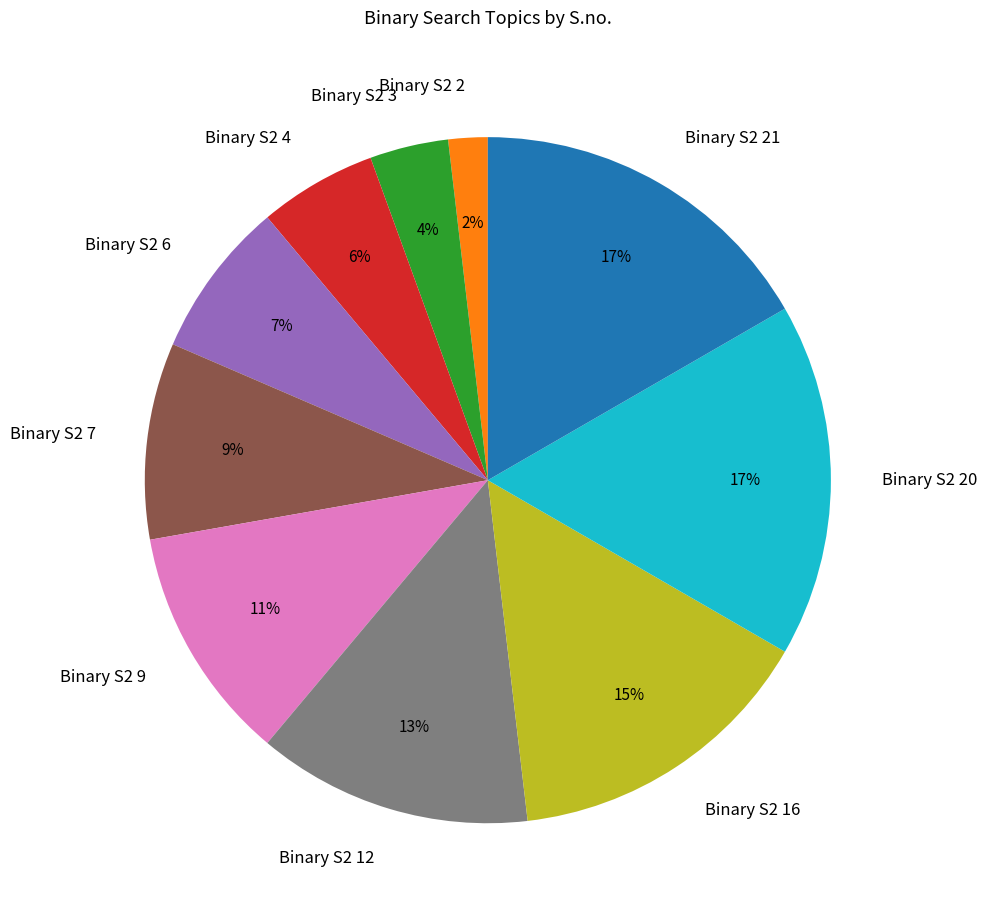

To the nearest percent, what is the difference between the largest and smallest slice percentages?

15%